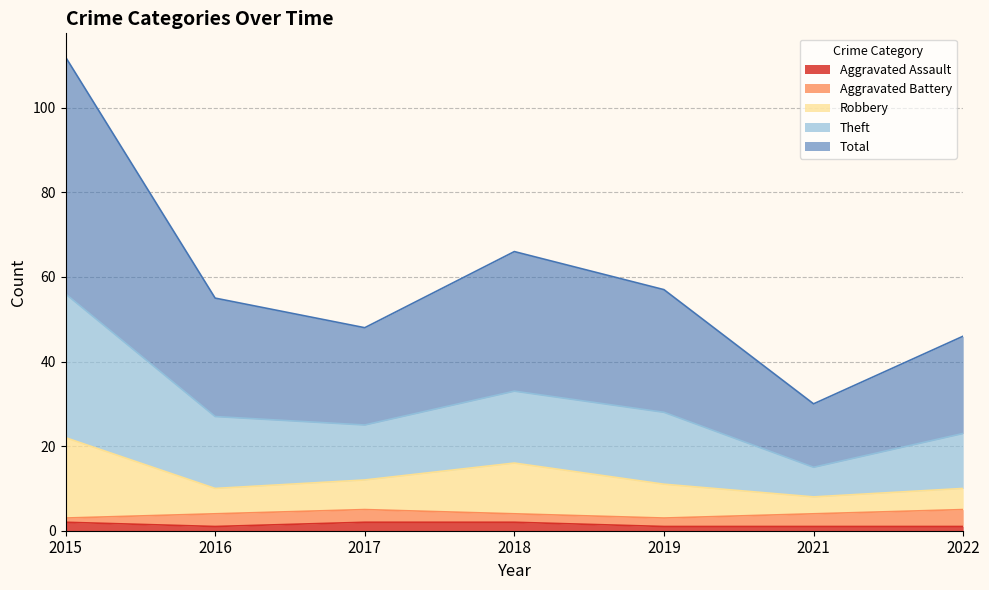

What is the value of the Aggravated Assault point at the 3rd from the left?

2